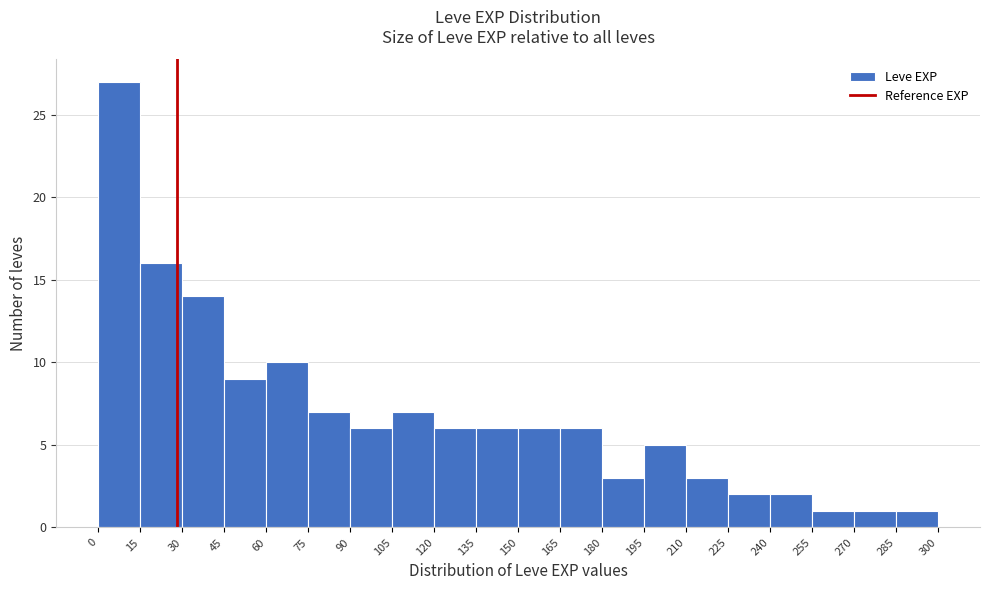

Over which range of the x-axis is the bar tallest?

0 to 15